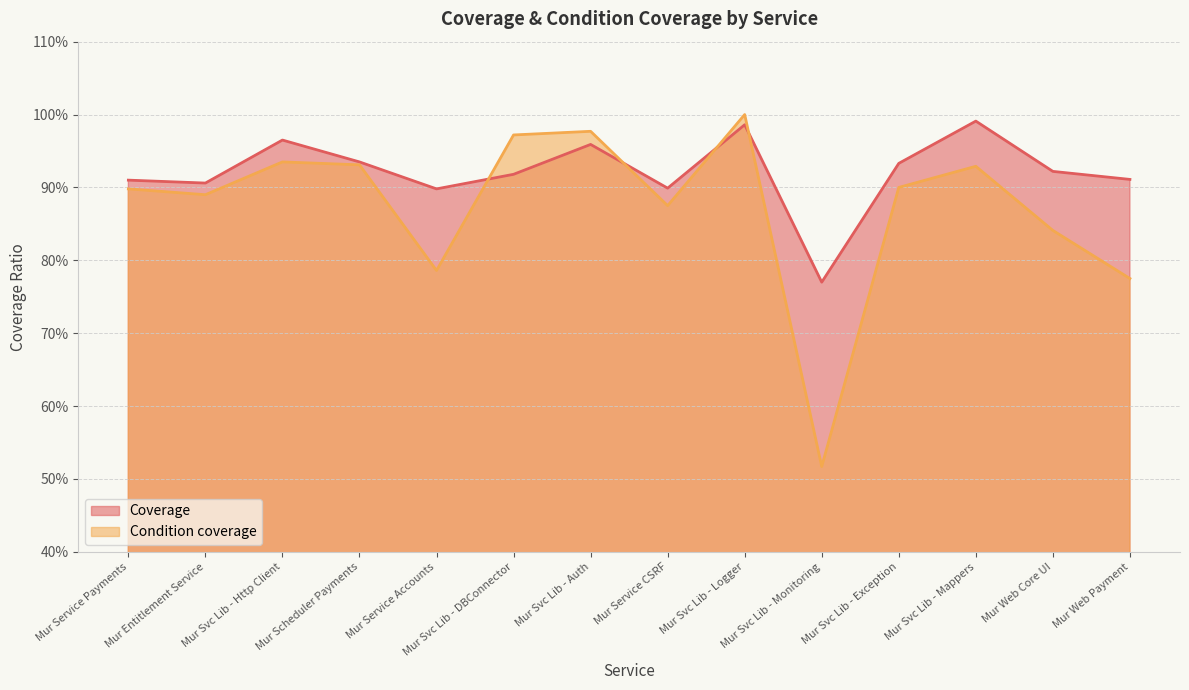

Reading left to right, transcribe all the data shown in this chart.

Coverage: 0.9	0.9	1.0	0.9	0.9	0.9	1.0	0.9	1.0	0.8	0.9	1.0	0.9	0.9
Condition coverage: 0.9	0.9	0.9	0.9	0.8	1.0	1.0	0.9	1.0	0.5	0.9	0.9	0.8	0.8